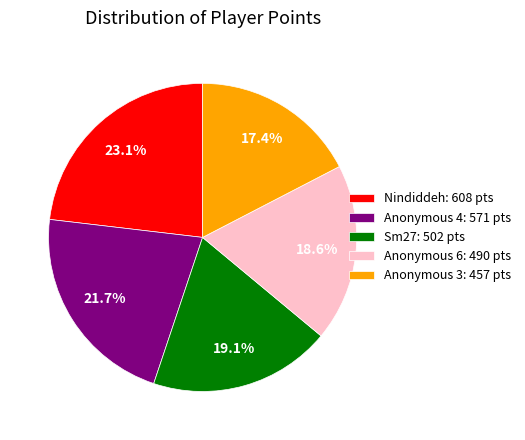

Is there a majority slice in this chart?

No